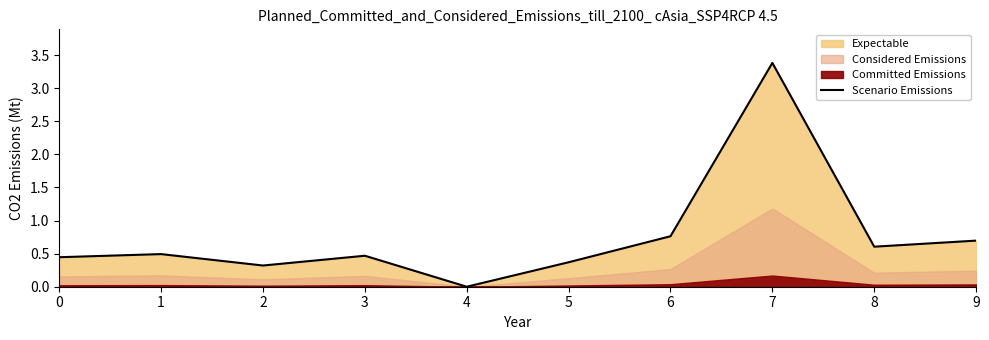

Reading left to right, extract all data points from this chart.

0=0.4	1=0.5	2=0.3	3=0.5	4=0.0	5=0.4	6=0.8	7=3.4	8=0.6	9=0.7